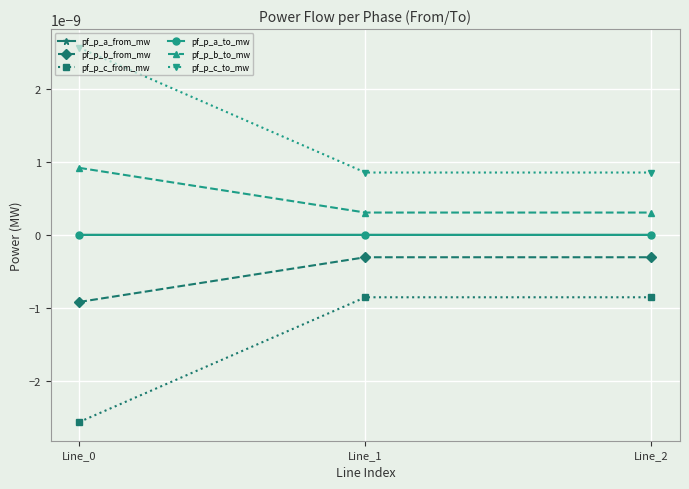

Does the chart have visible grid lines?

Yes